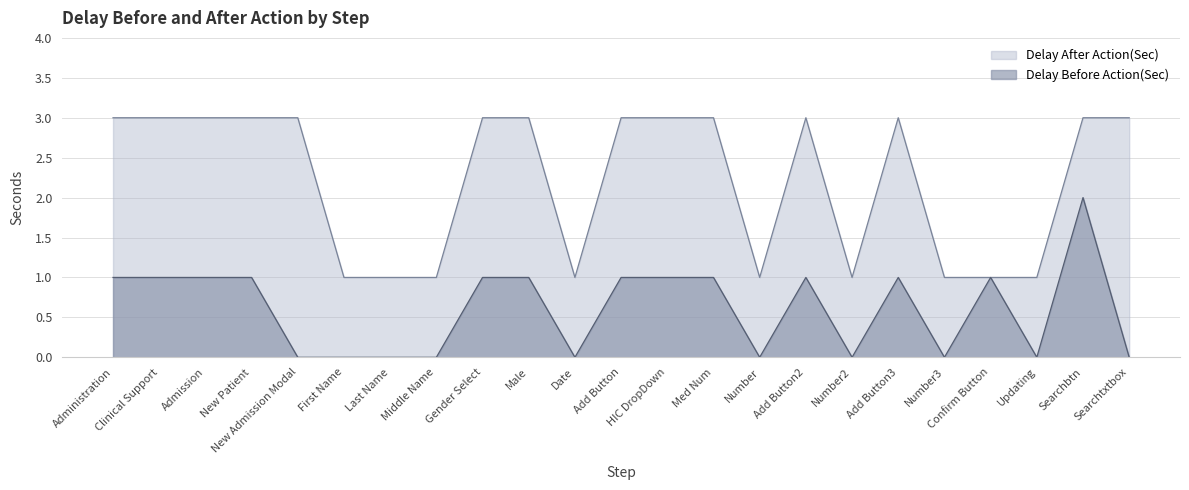

True or false: Delay After Action(Sec) and Delay Before Action(Sec) cross at least once.

False